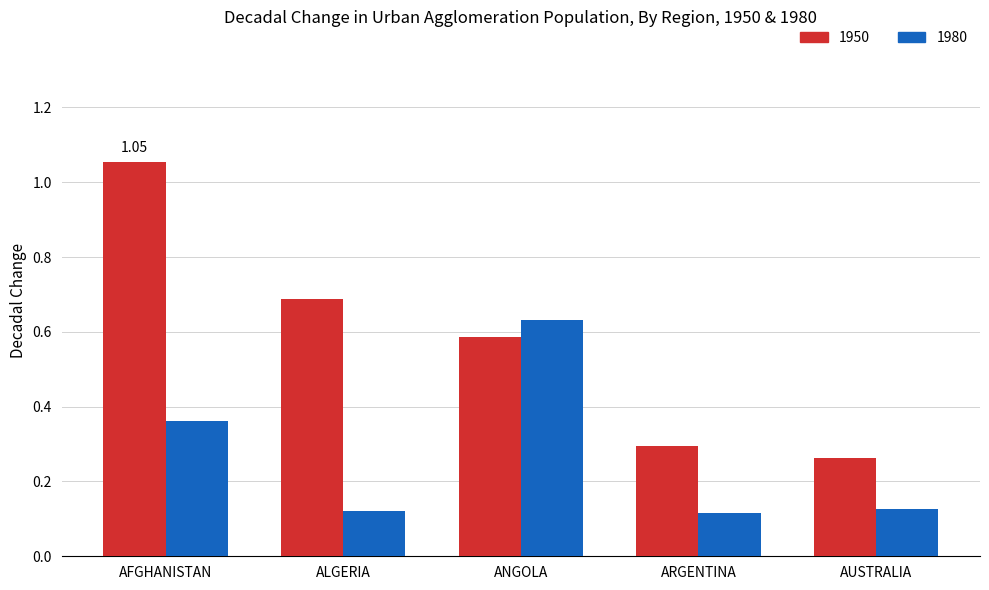

What is the difference between the maximum and minimum values in the 1950 series?

0.8